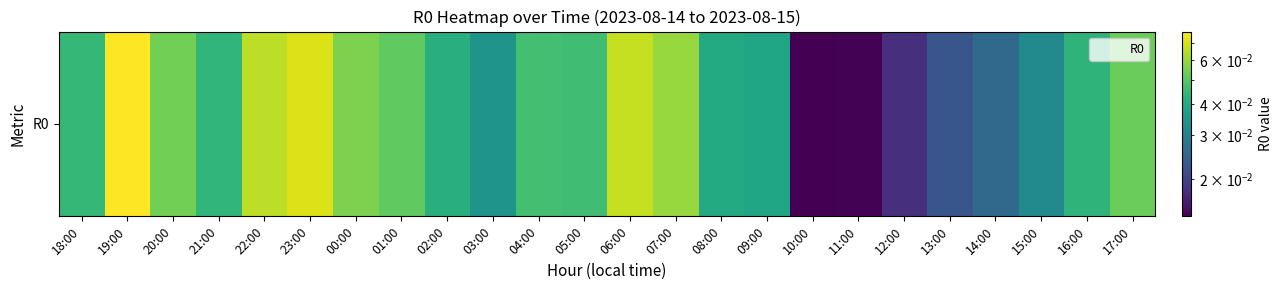

What is the difference between the maximum and minimum values?

0.1